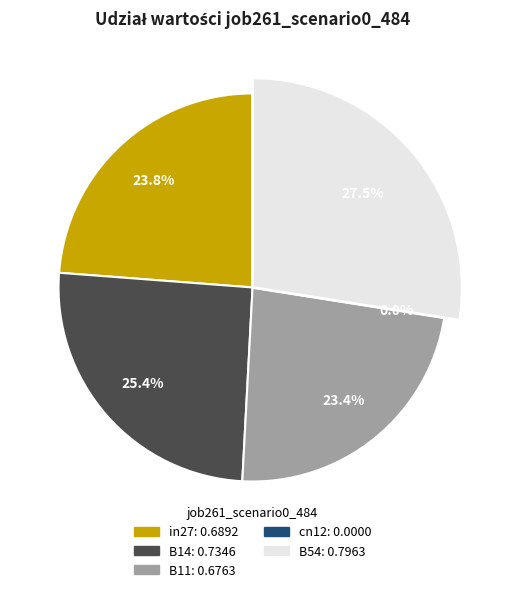

How much of the chart is everything except B11?

76.6%